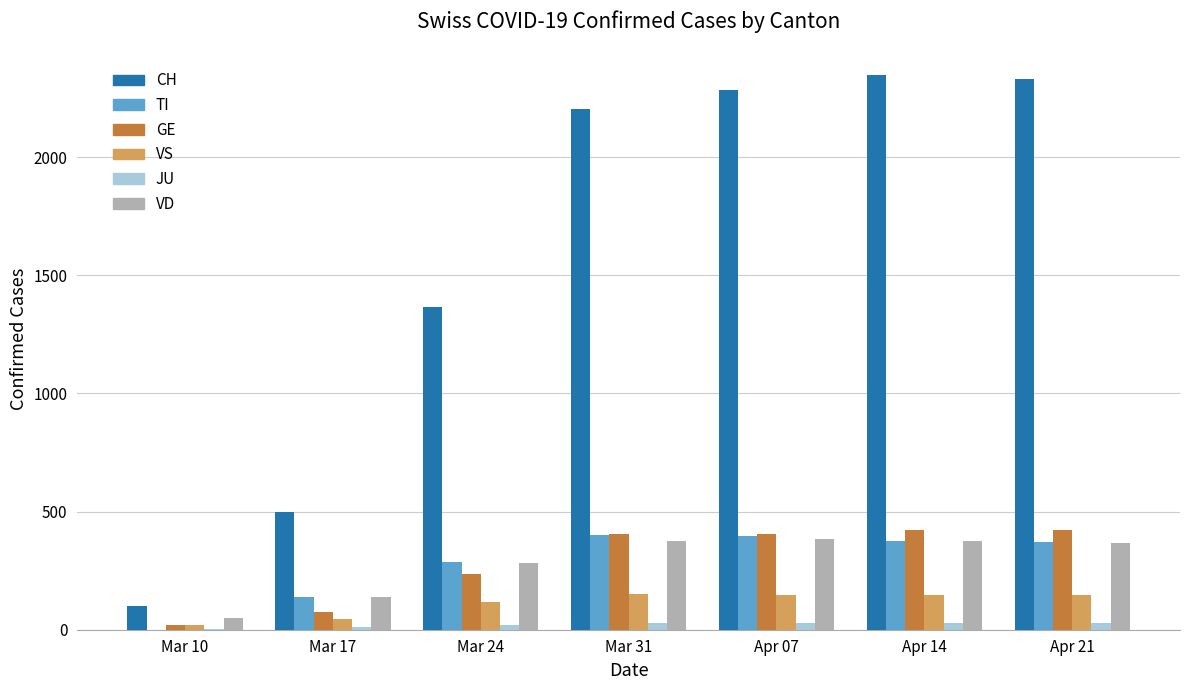

Which series has the largest total across all categories?

CH